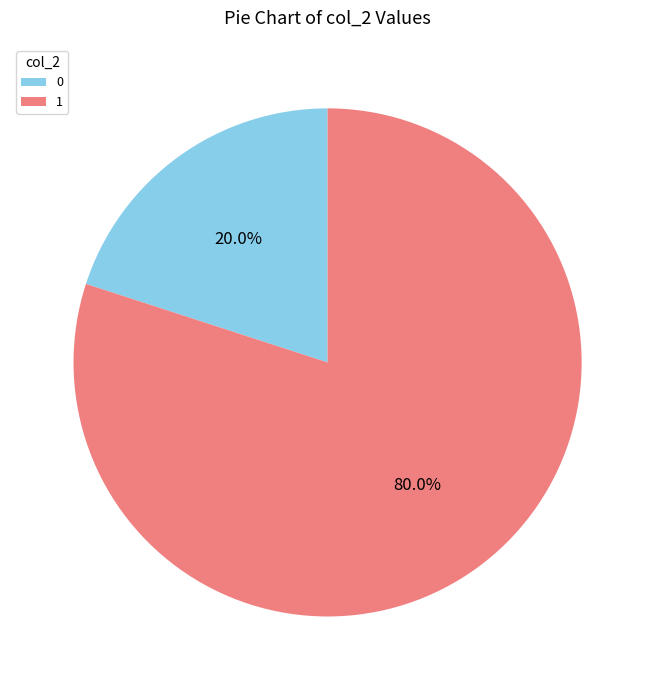

What percentage is NOT represented by 1?

20.0%